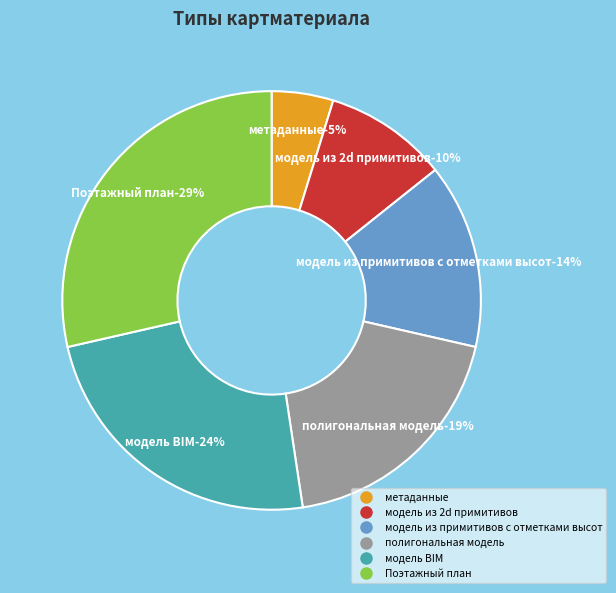

To the nearest percent, what is the combined percentage of модель из 2d примитивов and полигональная модель?

29%